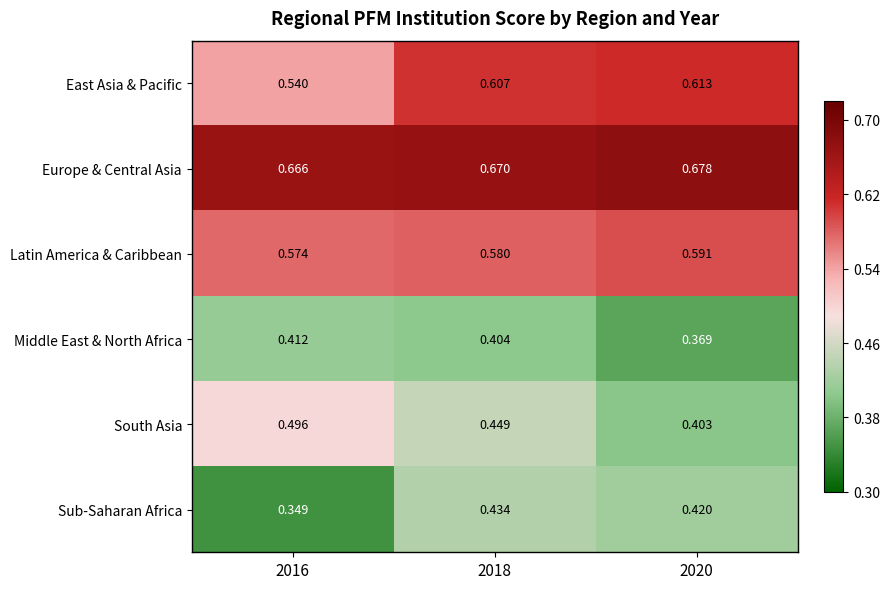

Is the value of South Asia at 2020 greater than the value of East Asia & Pacific at 2018?

No